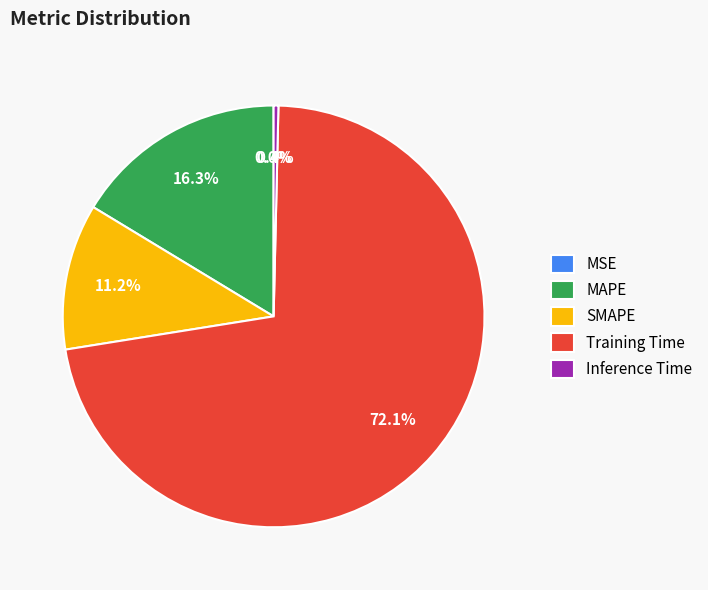

To the nearest percent, what is the average slice percentage?

20%